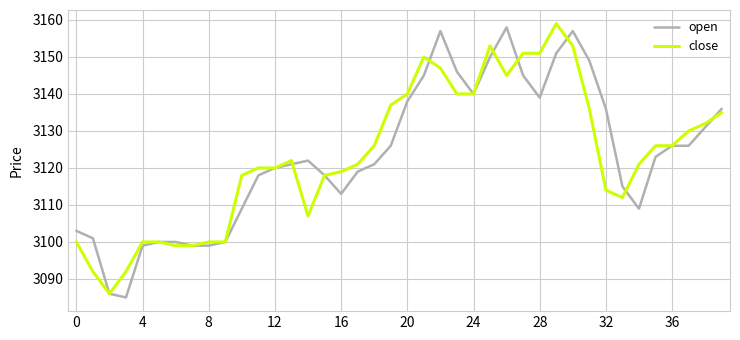

True or false: open has more than 0 points higher than both neighbors.

True